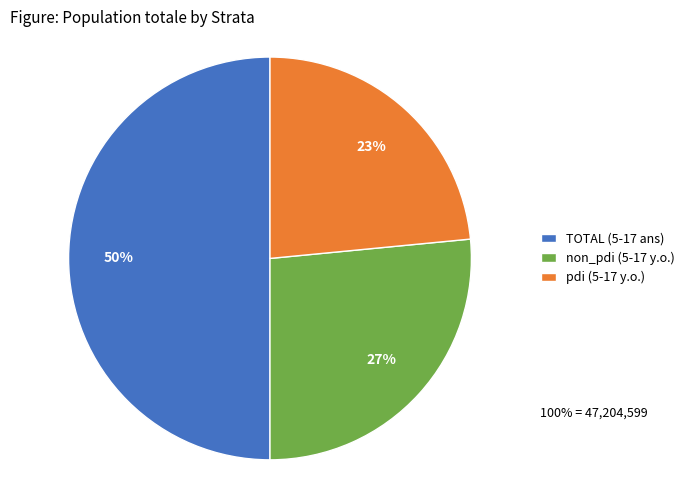

How many segments does this pie chart have?

3